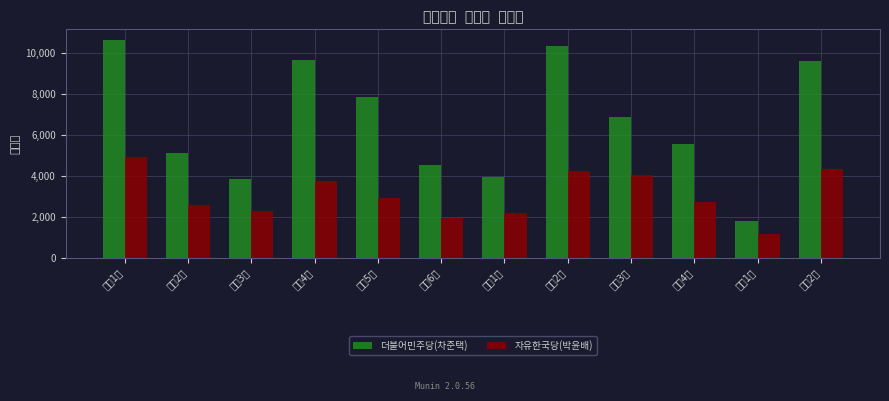

What is the difference between the 더불어민주당(차준택) values at 산곡1동 and 부평5동?

3890